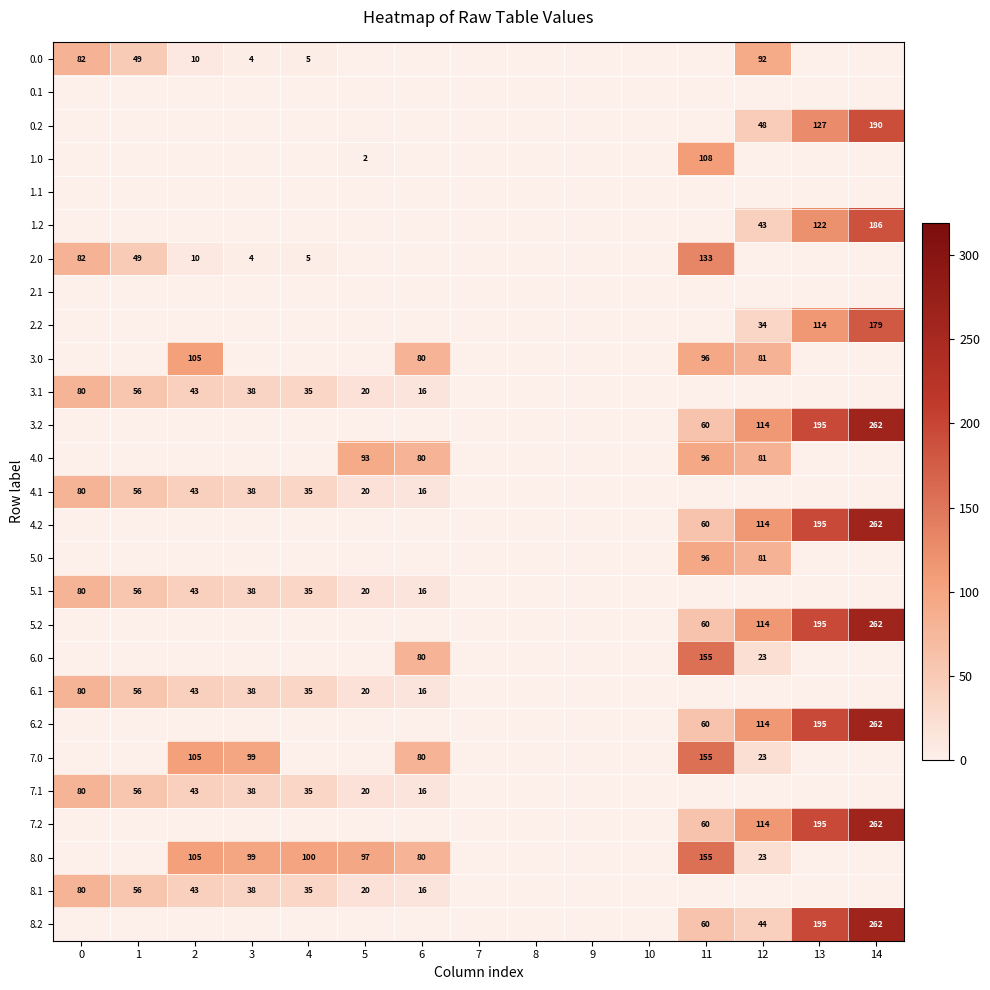

The value of 2.0 at 1 is 30. True or false?

False